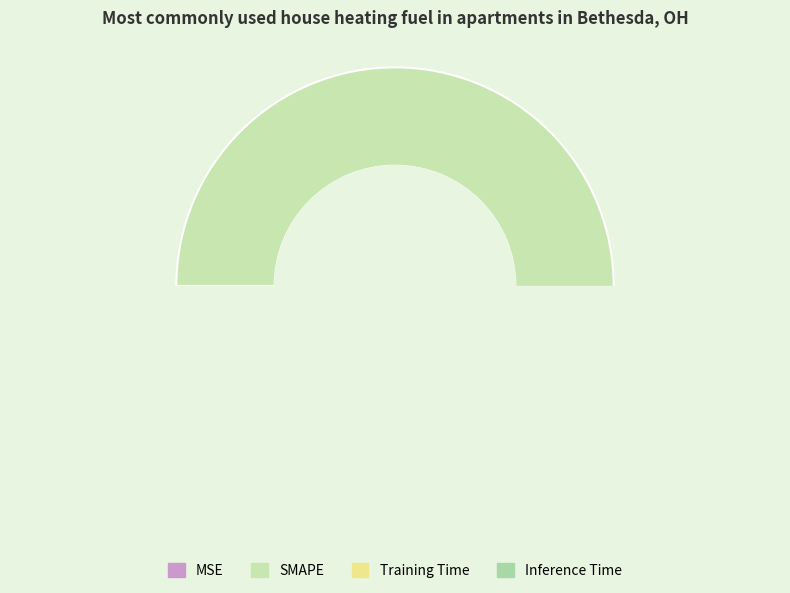

Combined, do SMAPE and Inference Time account for over 50%?

Yes